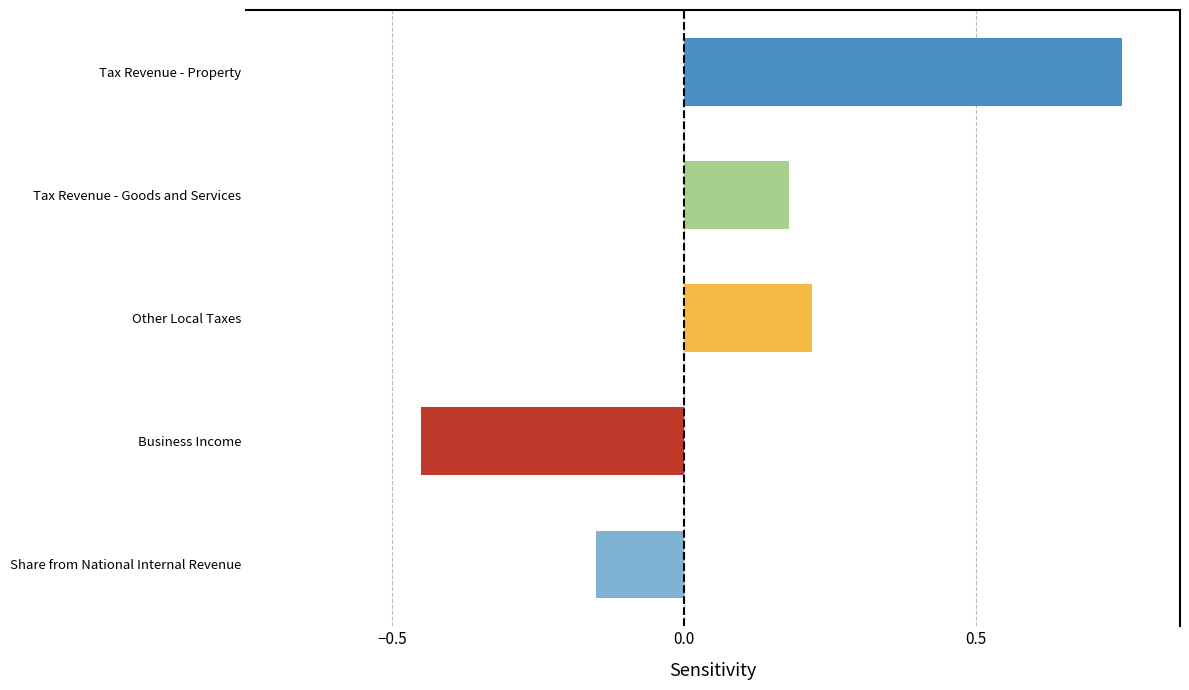

The chart shows a value of -0.0 at Share from National Internal Revenue. True or false?

False